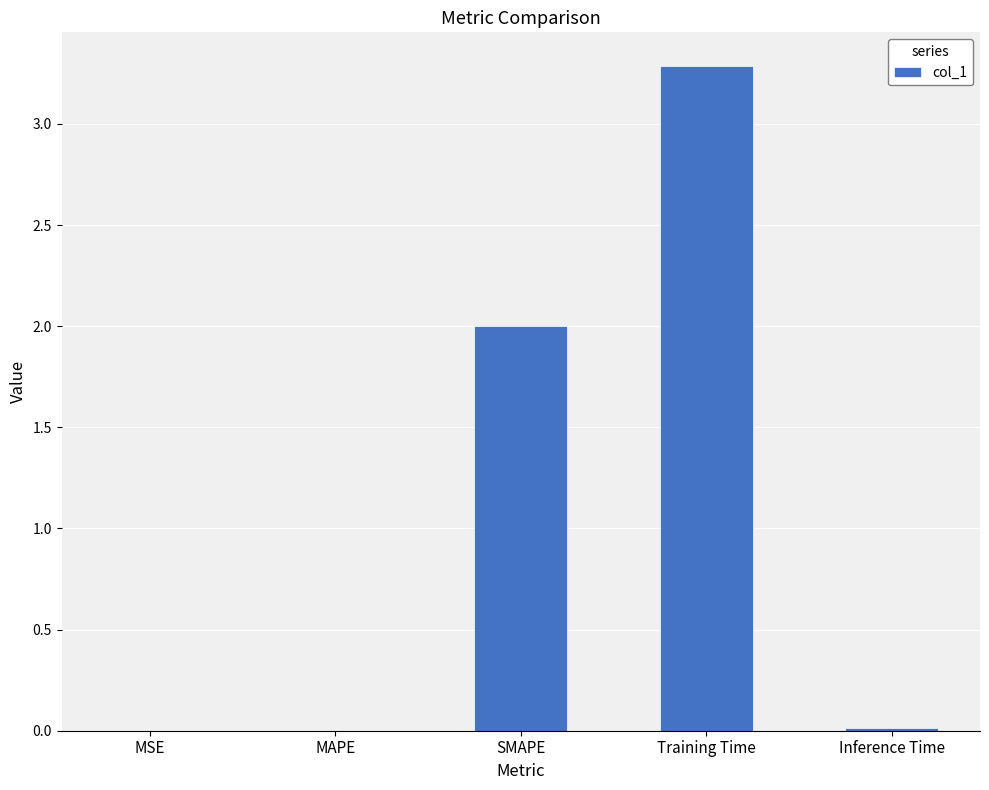

Which has a higher value, SMAPE or Training Time?

Training Time